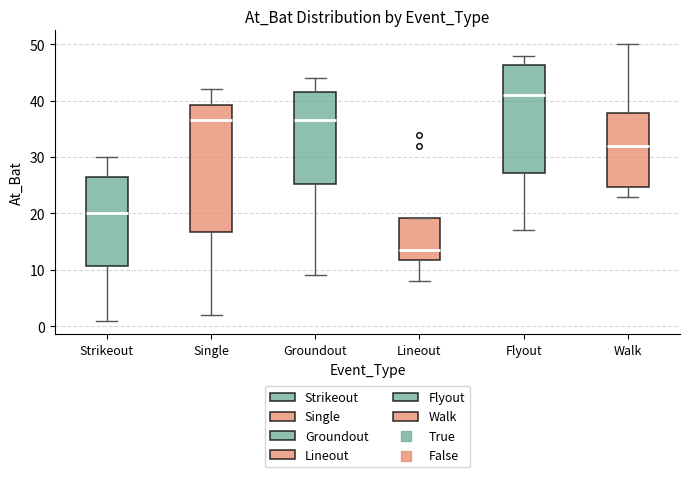

Which box's median line is the highest?

Flyout